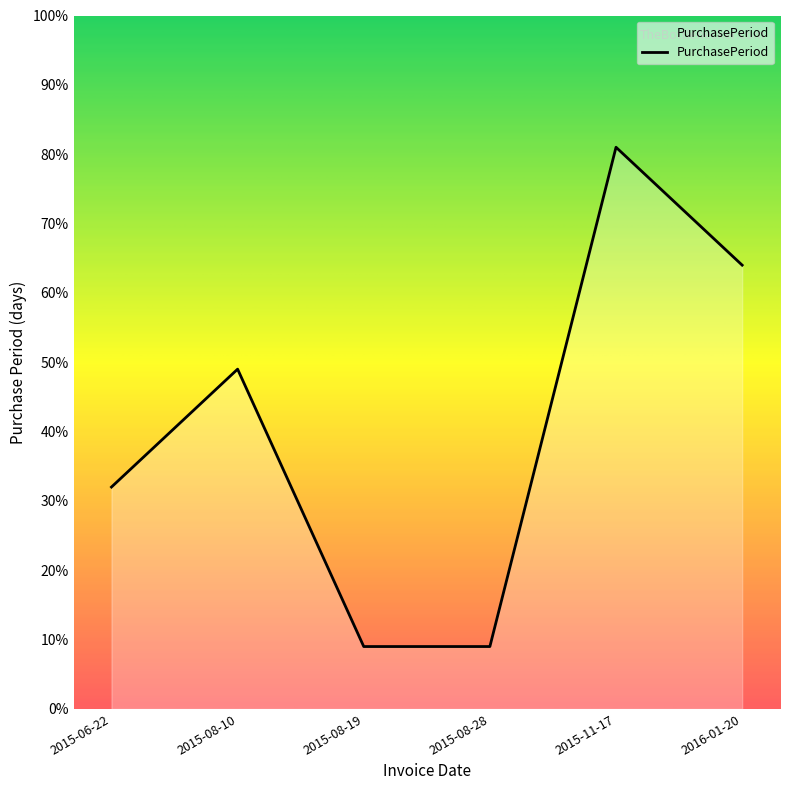

What is the approximate value at 2015-11-17?

81